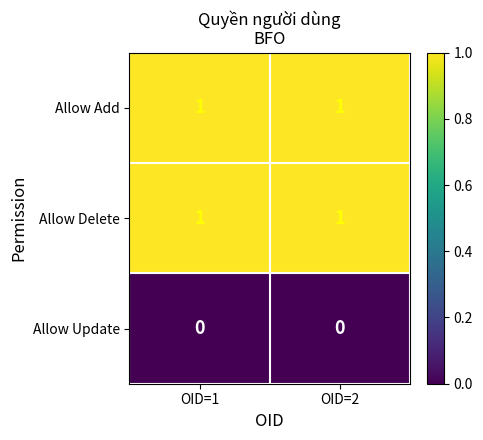

Is it true that Allow Delete equals 1 at OID=2?

True